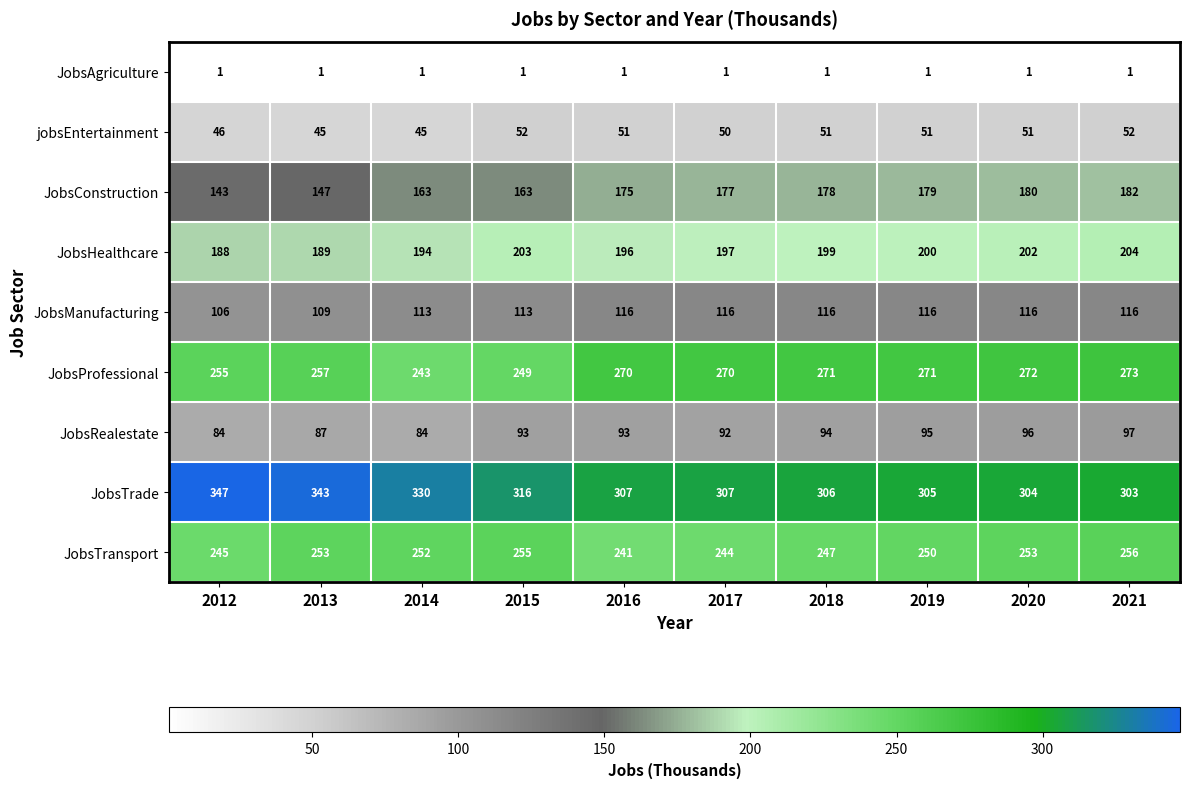

Where is JobsProfessional nearest to the value 258?

2013